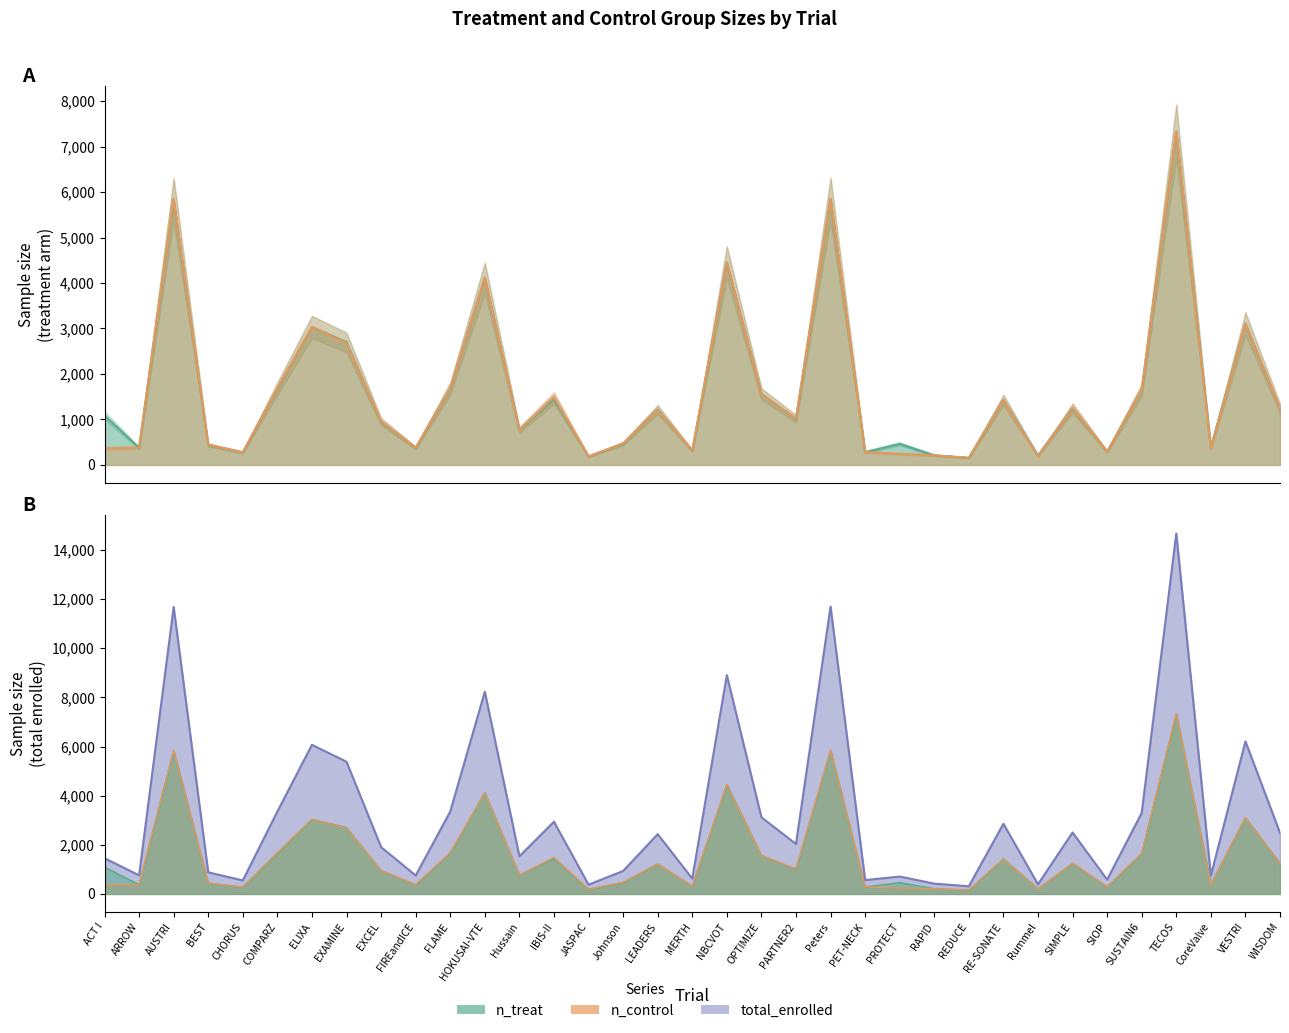

Which category has the highest value across all series?

TECOS